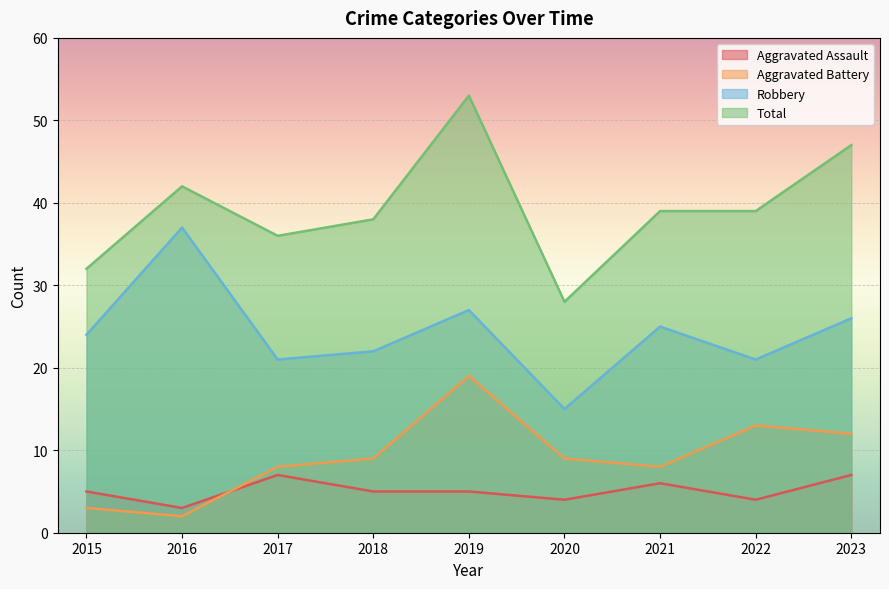

At which category is the sum across all series the highest?

2019